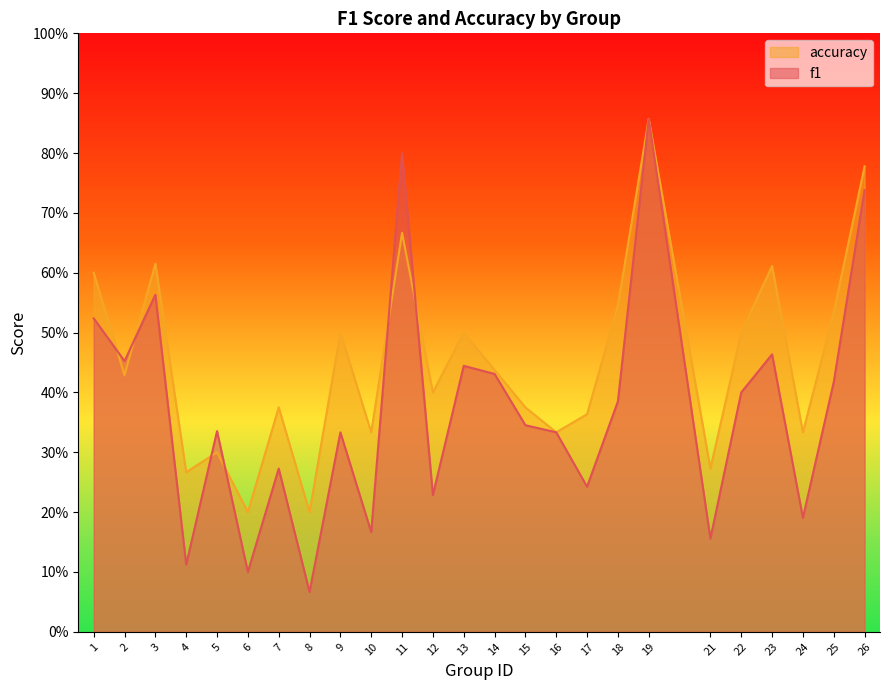

Which series has the largest total across all categories?

accuracy